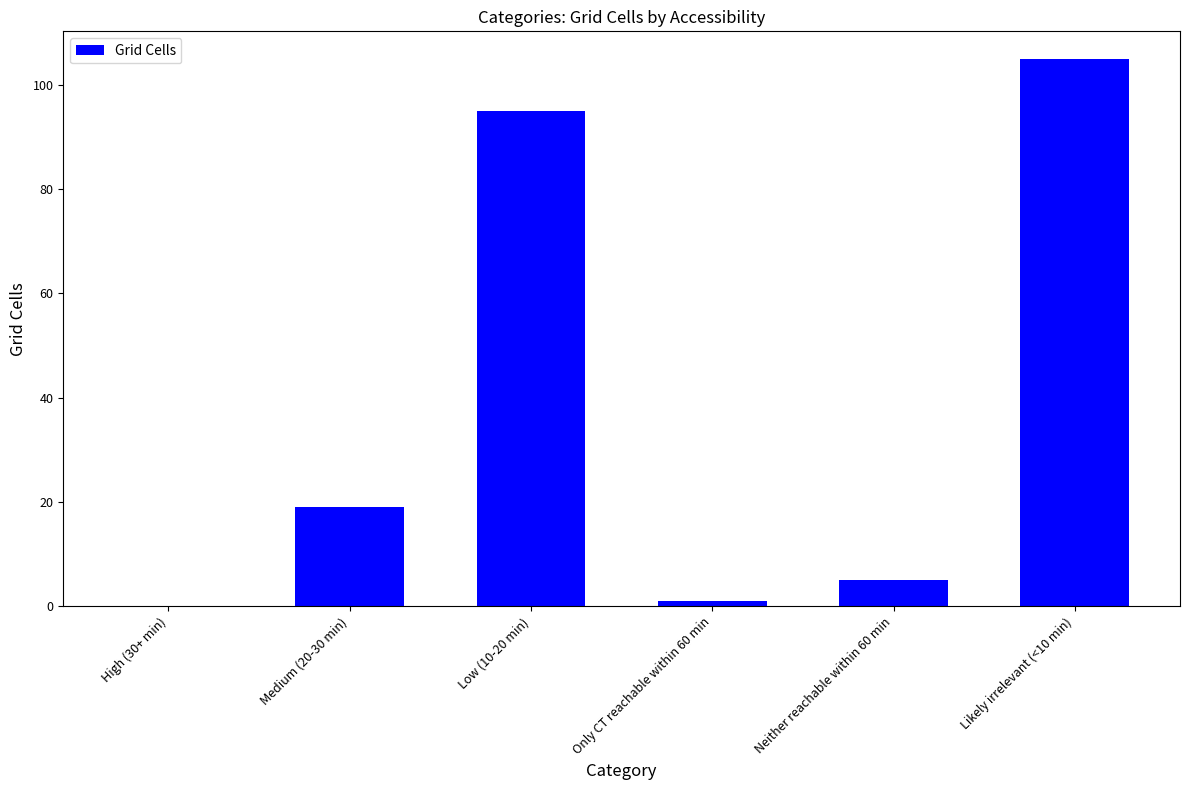

At which label is the value closest to 52?

Medium (20-30 min)